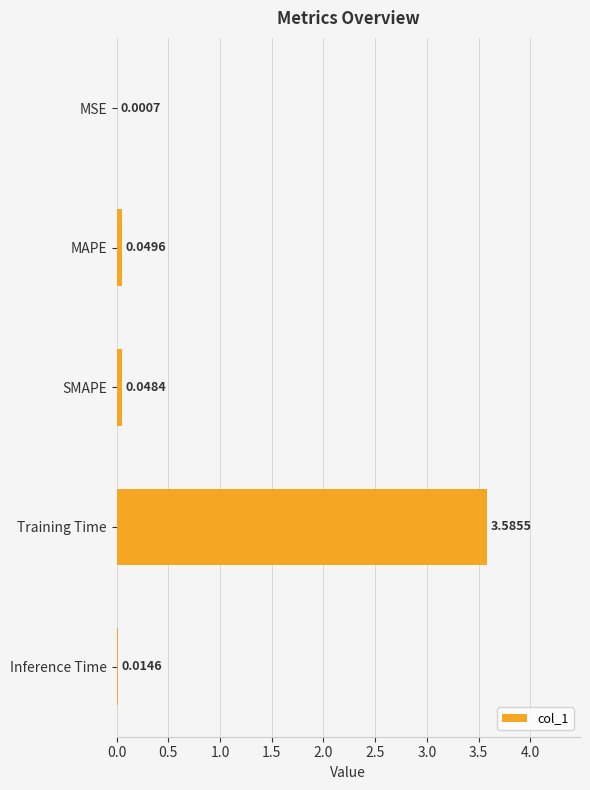

At which category does the chart reach its peak across all series?

Training Time